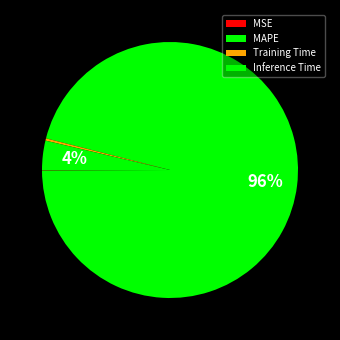

Rank the categories by value from highest to lowest.

MAPE, Inference Time, Training Time, MSE